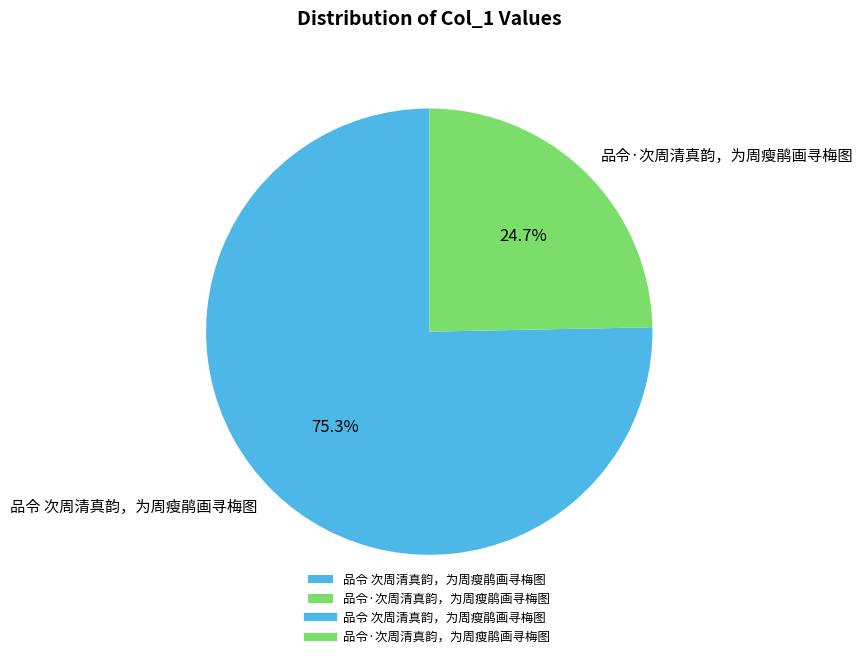

Is the sum of 品令 次周清真韵，为周瘦鹃画寻梅图 and 品令·次周清真韵，为周瘦鹃画寻梅图 greater than half?

Yes